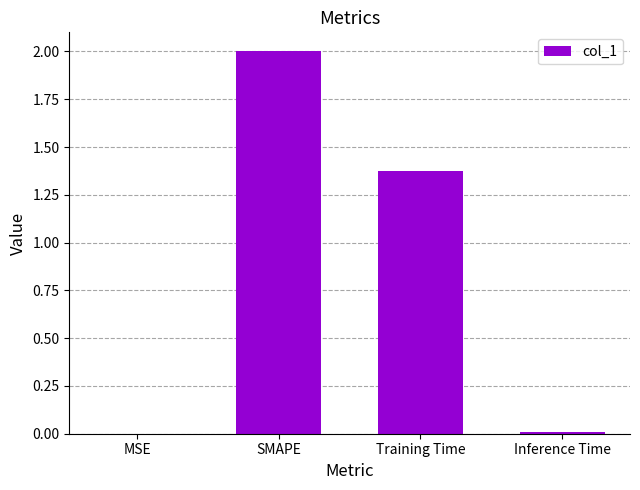

What is the greatest value displayed?

2.0